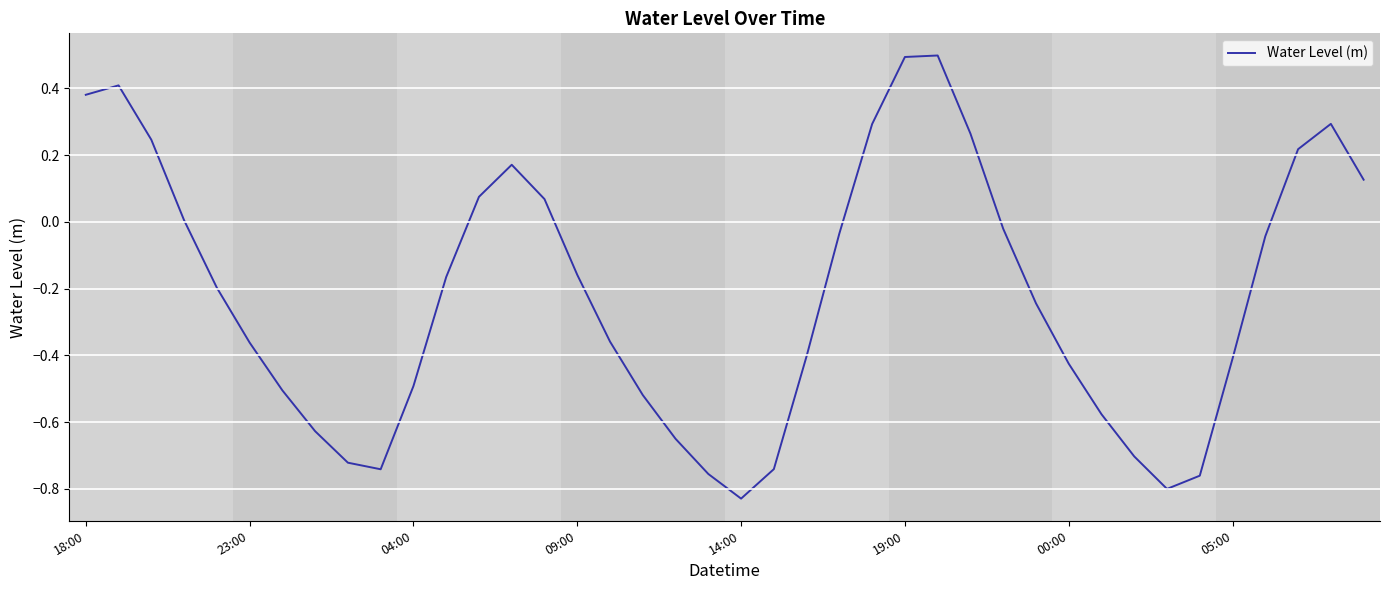

What is the maximum value shown in the chart?

0.5